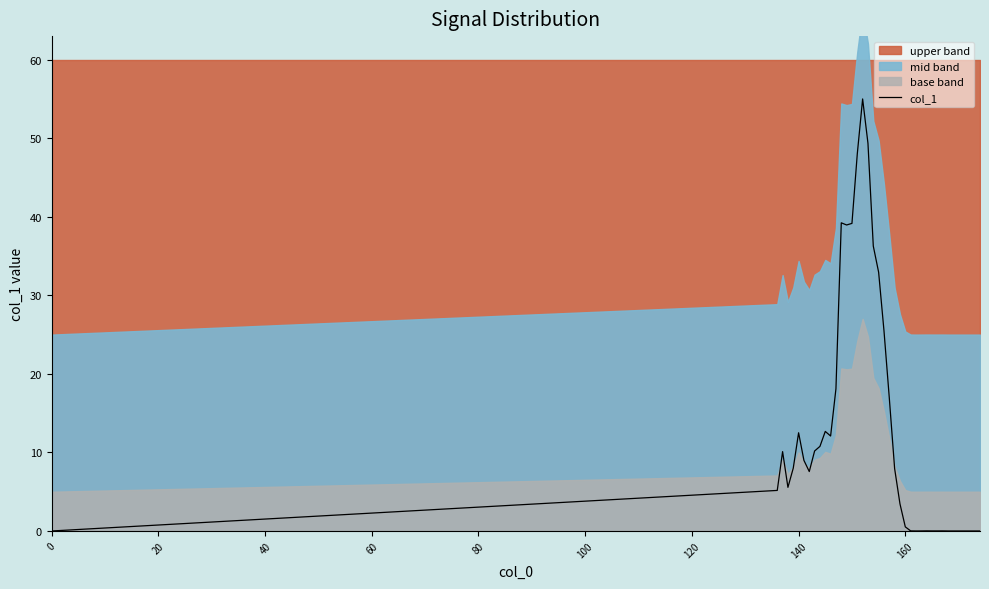

What is the maximum value shown in the chart?

55.0